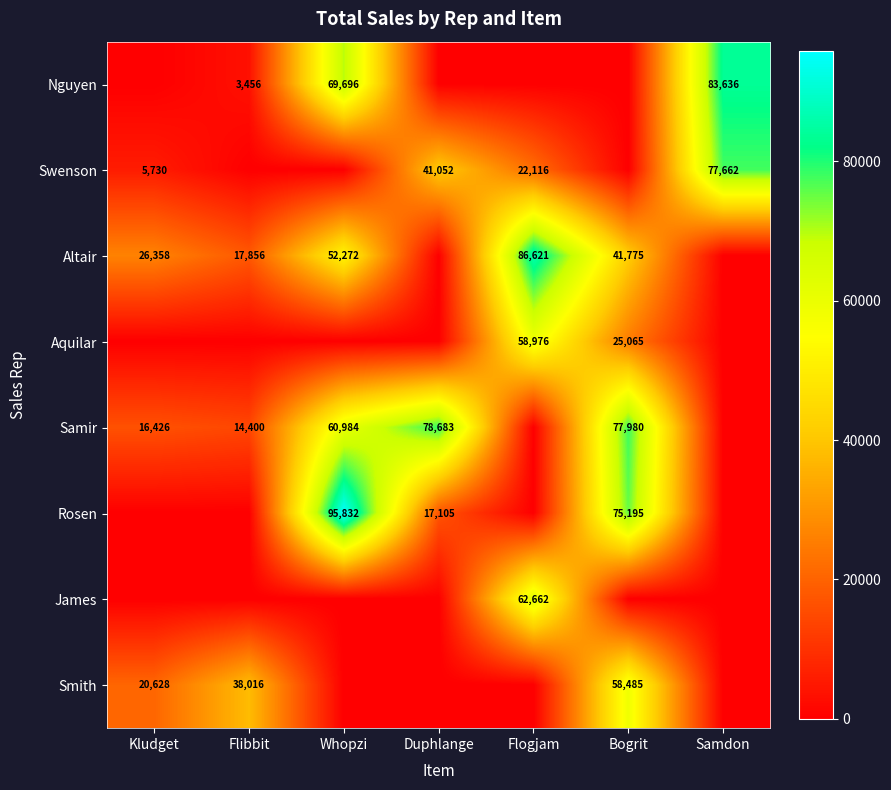

The value of Samir at Duphlange is 78683. True or false?

True